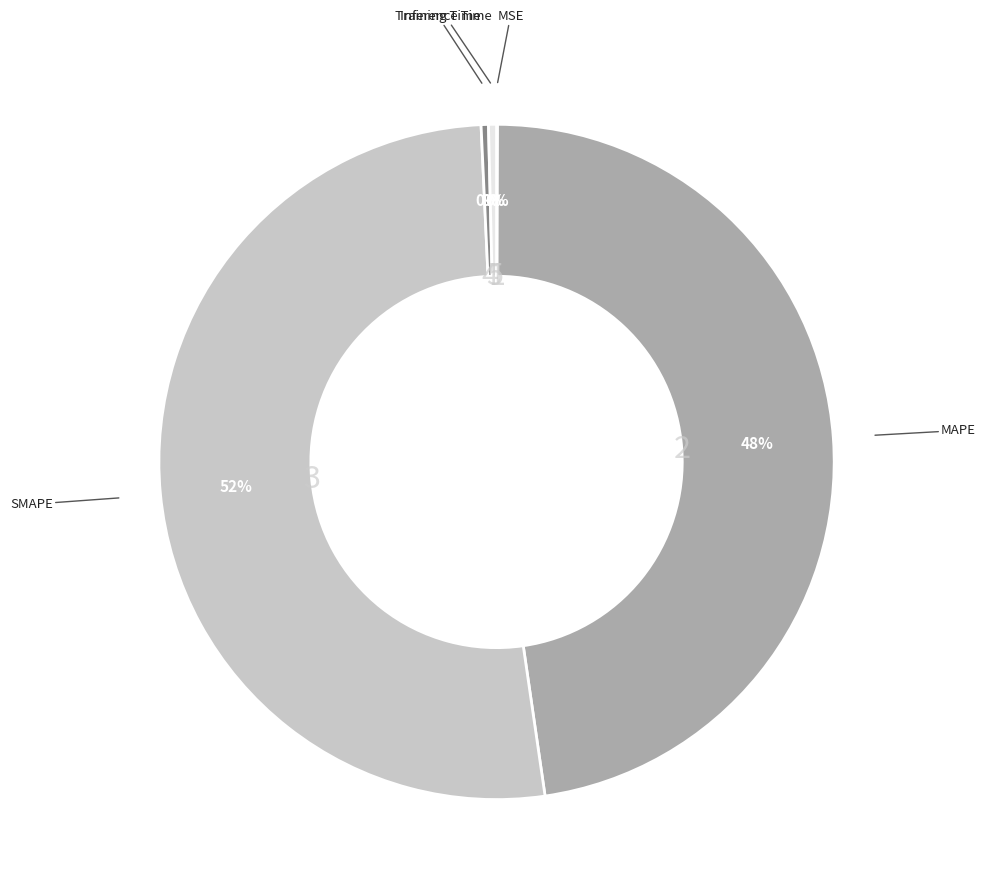

Is the sum of MAPE and SMAPE greater than half?

Yes